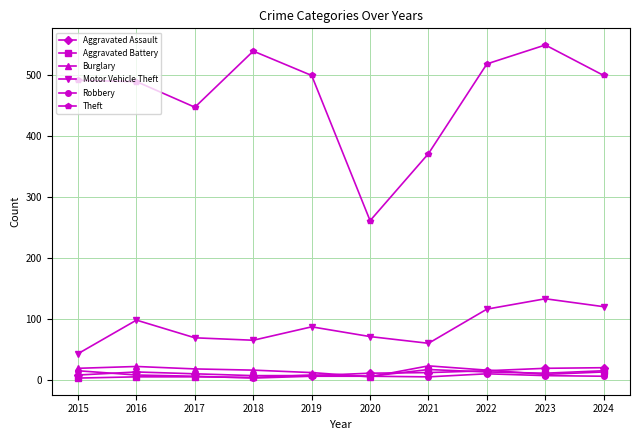

How many series are shown in this chart?

6